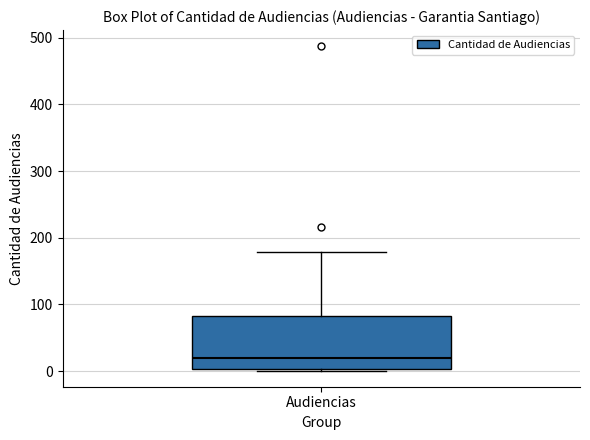

Where is the lower edge of the box for Audiencias on the y-axis? The values are not printed on the chart, so give them approximately, as read against the axis.

0